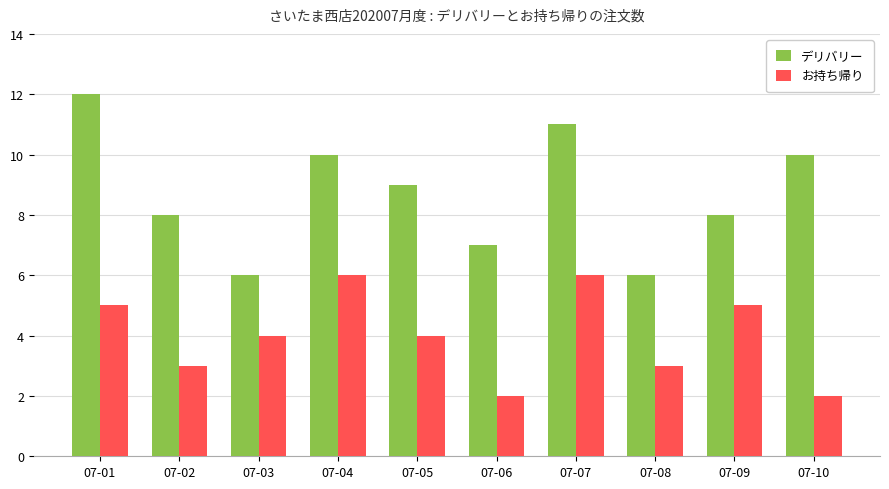

What is the value of the お持ち帰り bar at the 4th from the left?

6